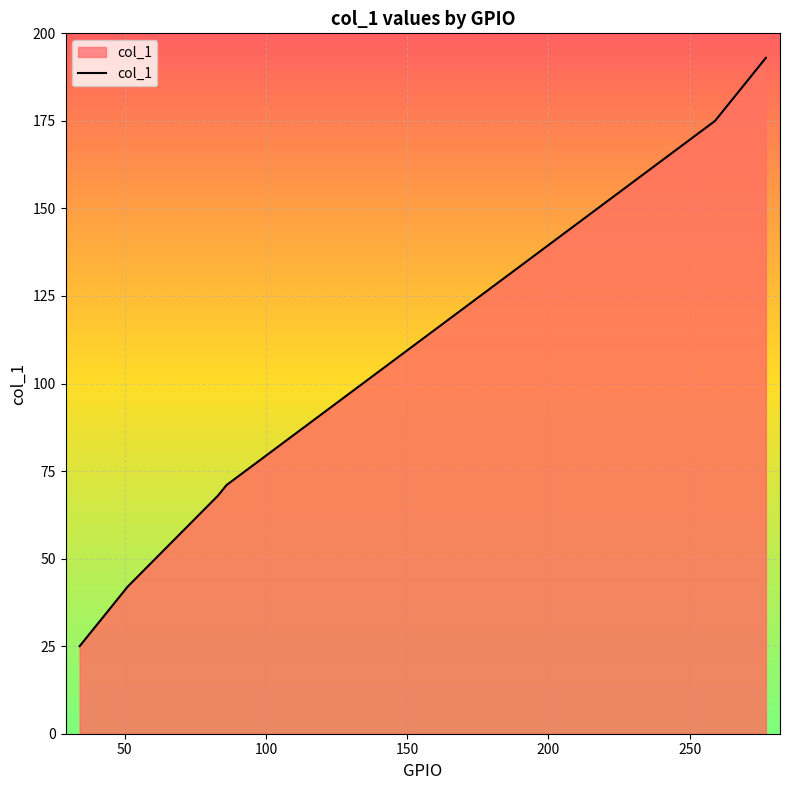

What is the minimum value shown in the chart?

25